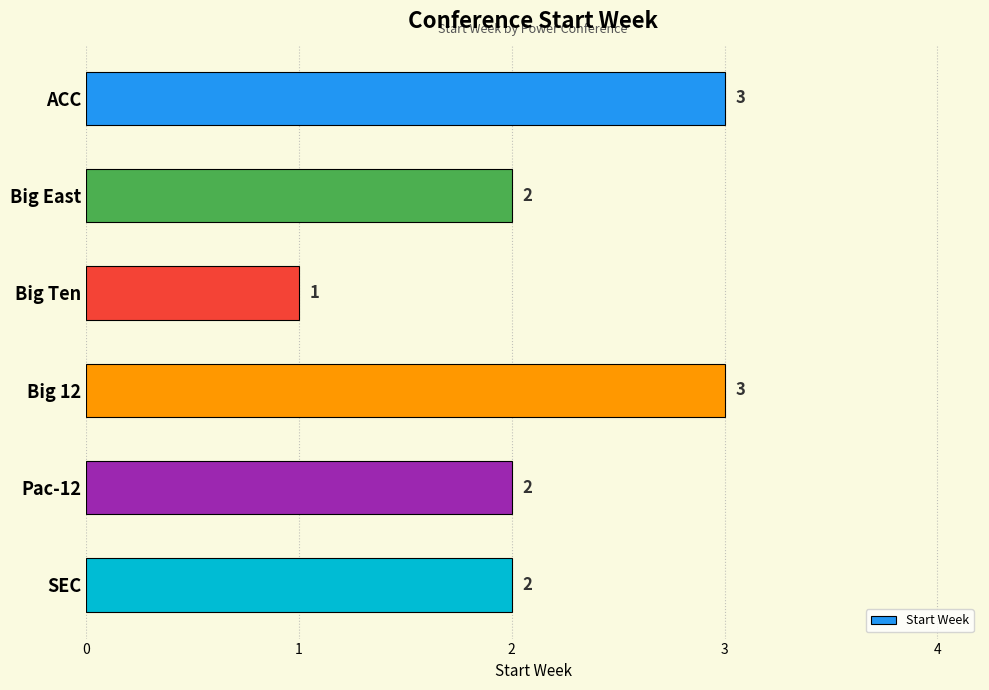

What is the ratio of the value at Big East to the value at Big Ten?

2.0